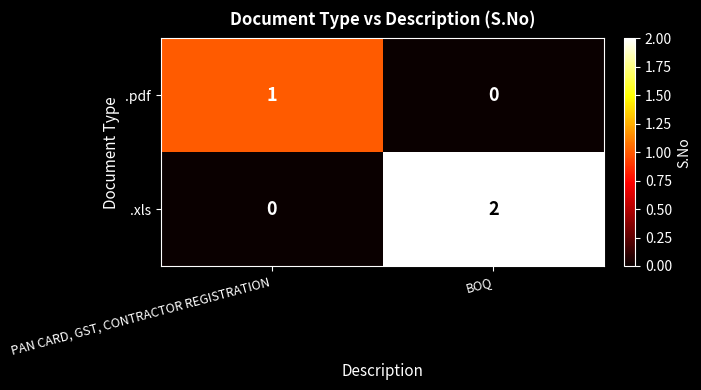

Which series has the largest total across all categories?

.xls